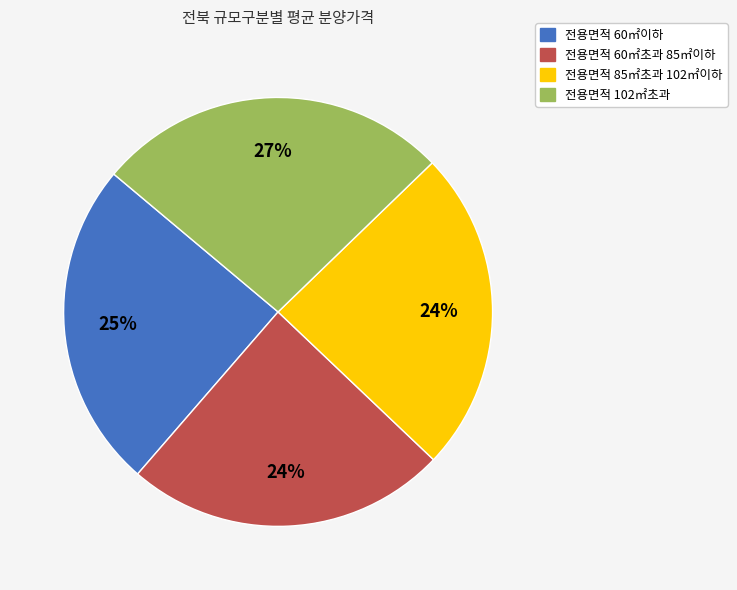

The 전용면적 60㎡이하 slice represents 33% of the pie. True or false?

False